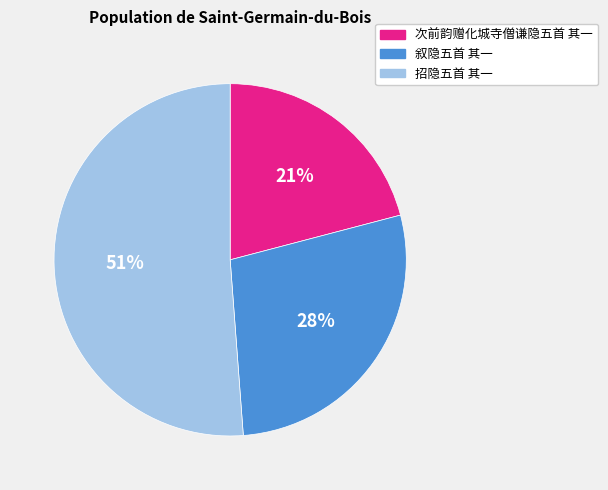

To the nearest percent, what is the difference between the largest and smallest slice percentages?

30%